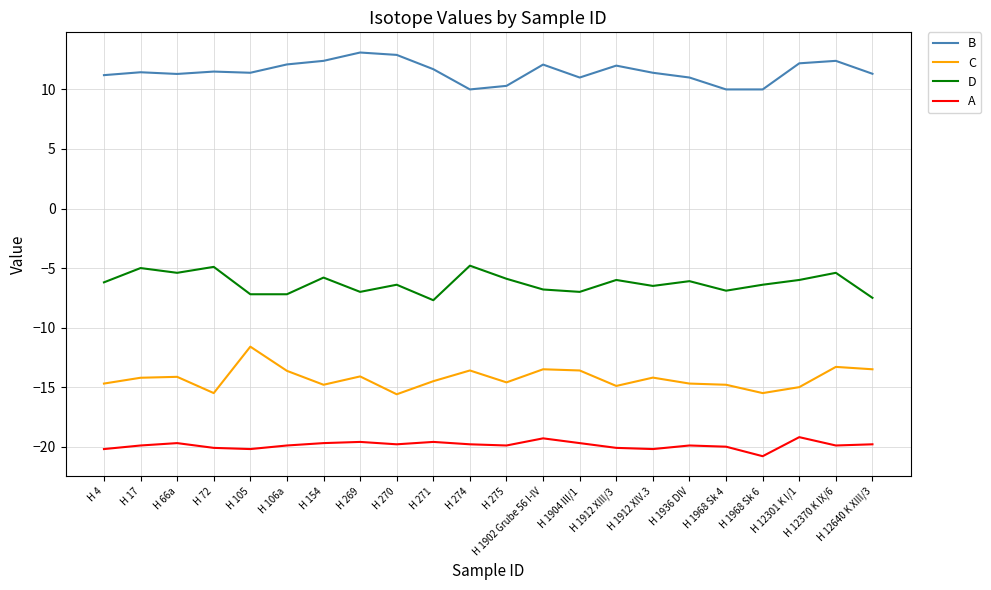

What position from the left is H 105?

5